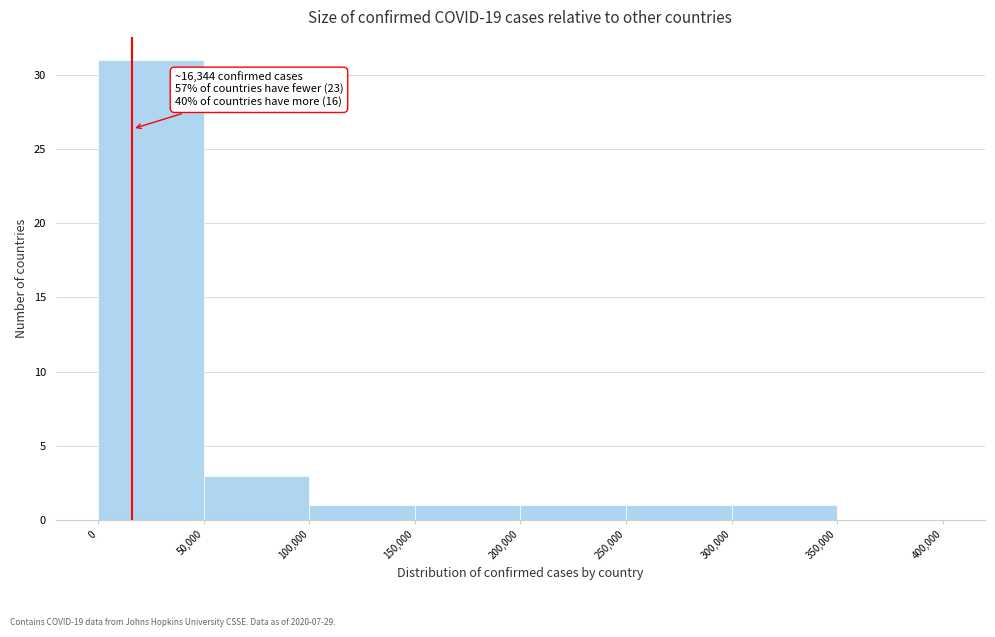

Which range on the x-axis has the tallest bar?

0 to 50,000